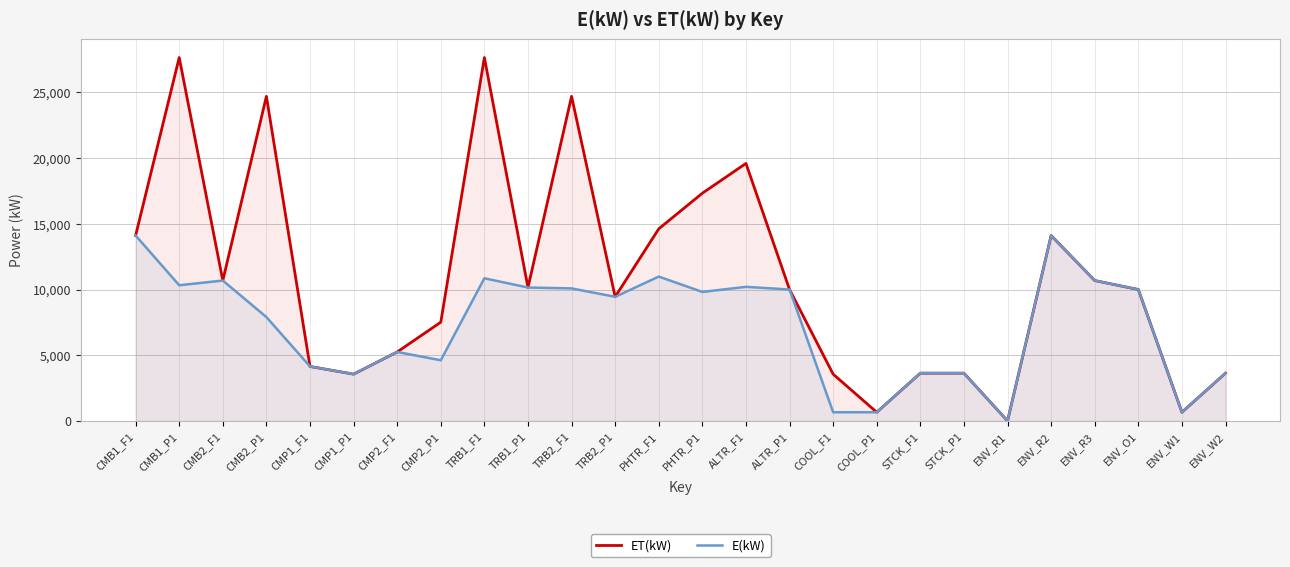

Is it true that E(kW) equals 6385 at CMB1_P1?

False